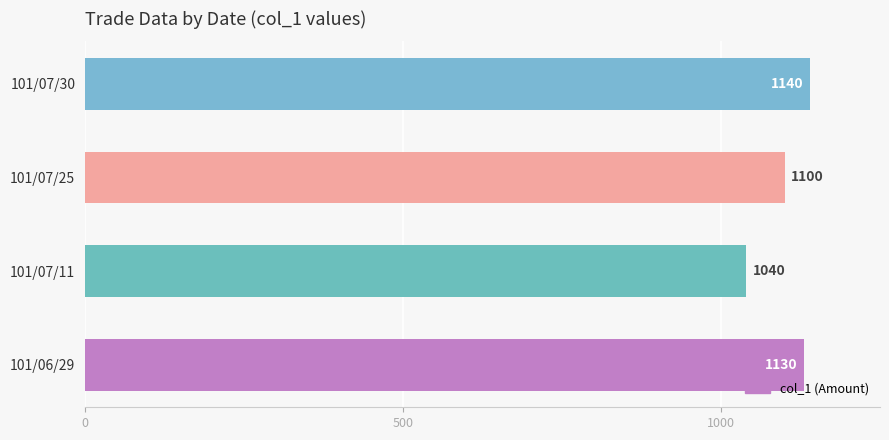

True or false: the data shows 1140 at 101/07/30.

True